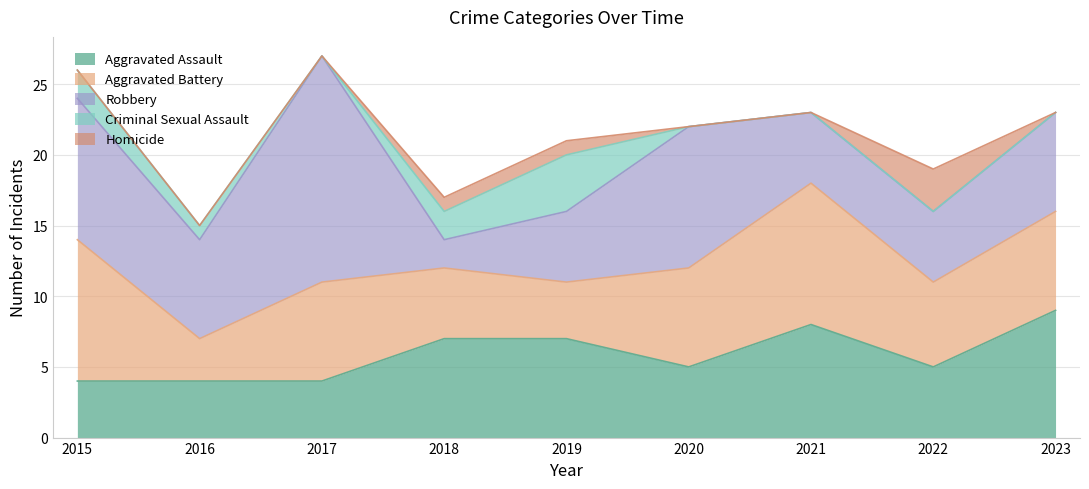

Between 2017 and 2020, which series saw the biggest shift?

Robbery